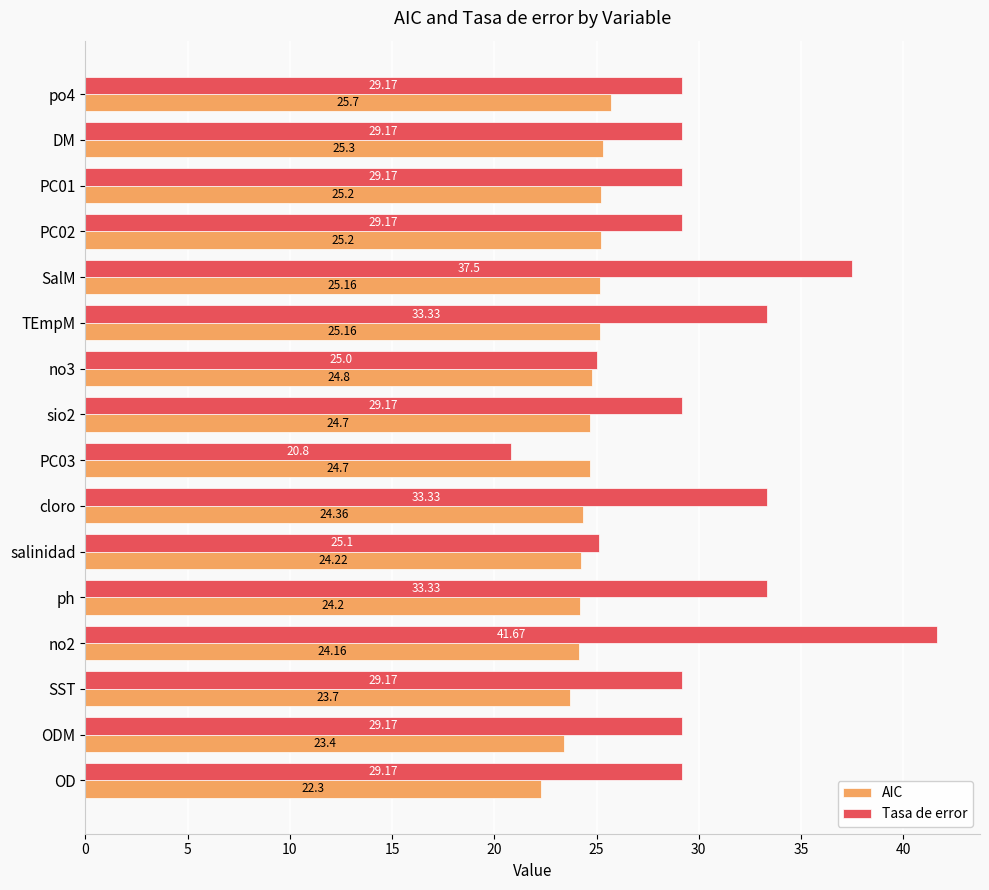

Which series has the largest range (max minus min)?

Tasa de error